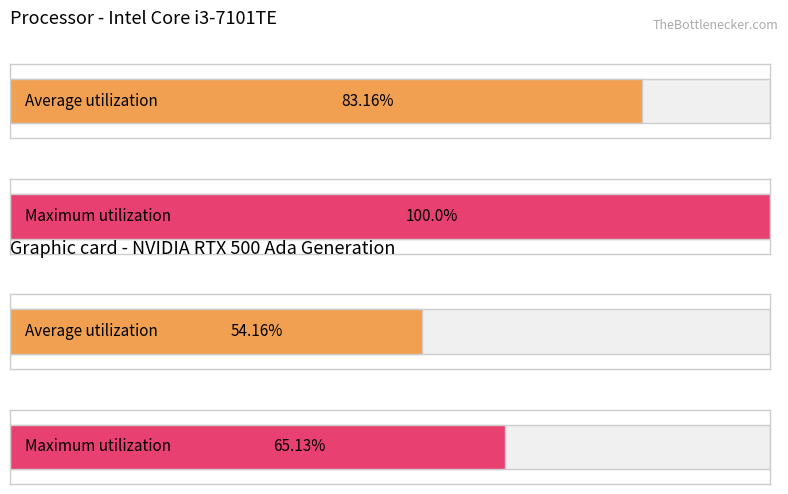

Where is Average utilization nearest to the value 313?

51-56